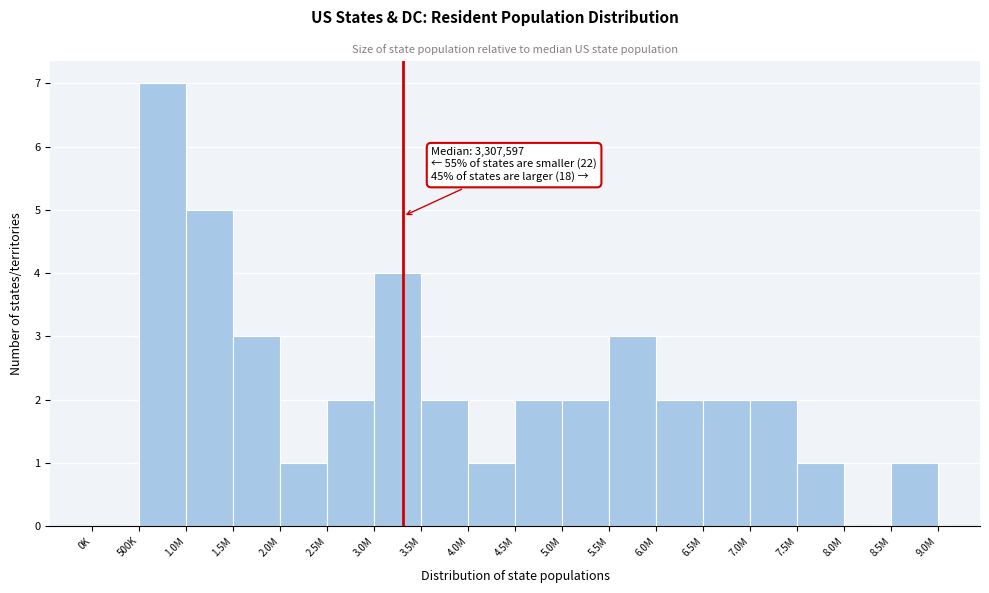

Reading right to left, list all the values displayed in this chart.

8.5M=1	8.0M=0	7.5M=1	7.0M=2	6.5M=2	6.0M=2	5.5M=3	5.0M=2	4.5M=2	4.0M=1	3.5M=2	3.0M=4	2.5M=2	2.0M=1	1.5M=3	1.0M=5	500K=7	0K=0